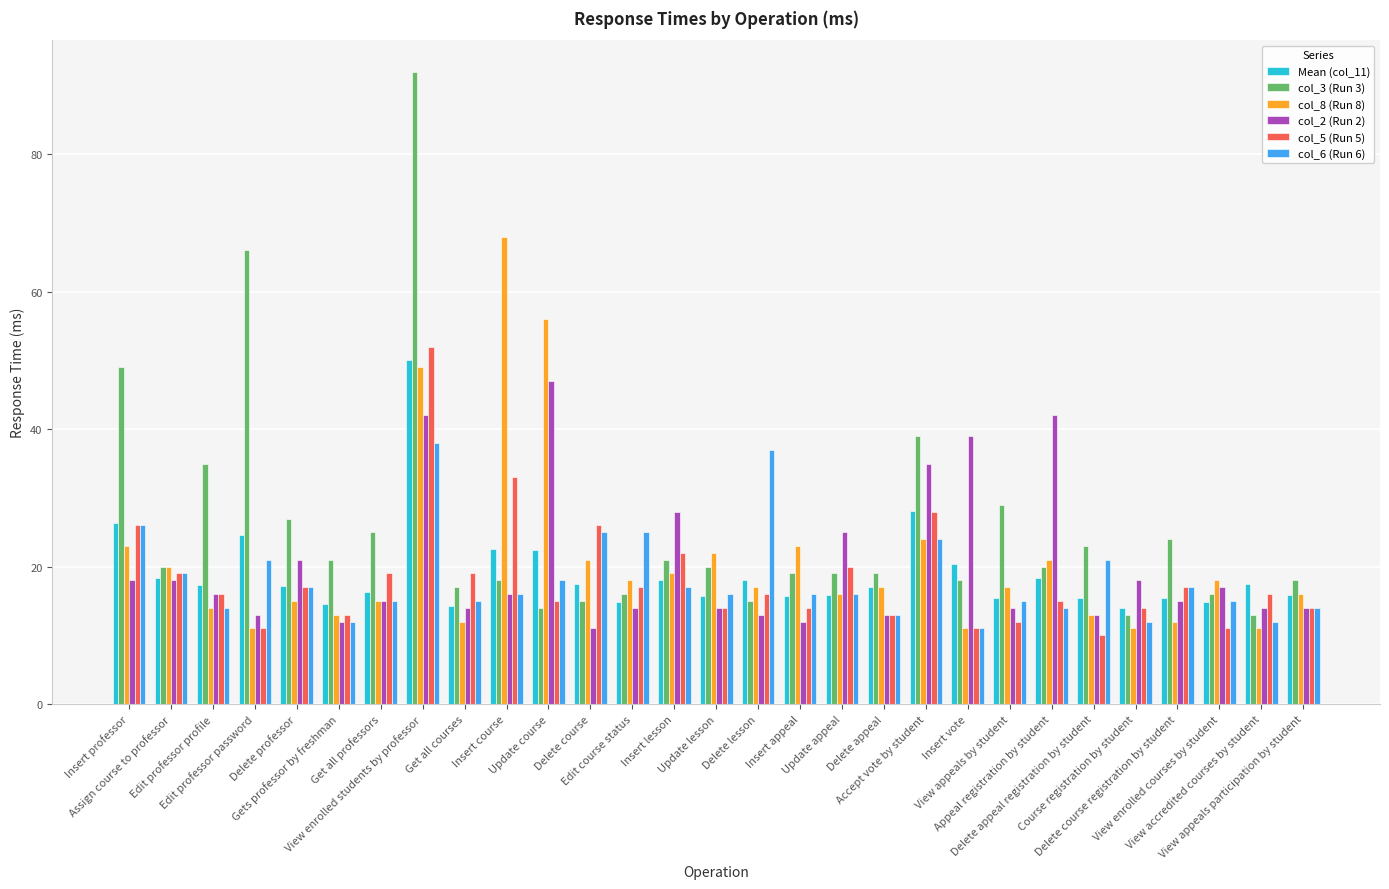

Which series has the largest total across all categories?

col_3 (Run 3)